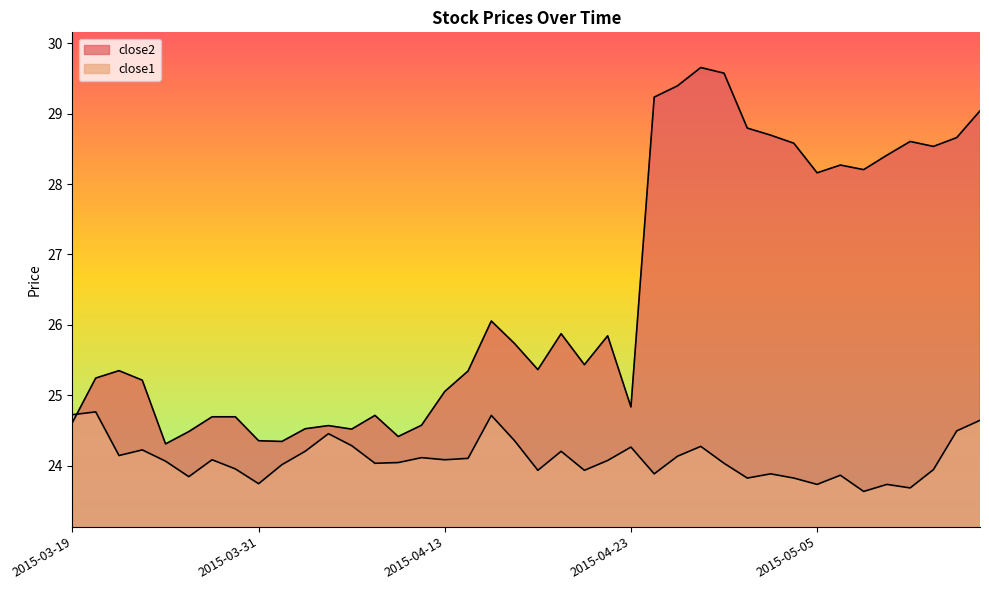

Which series has the largest range (max minus min)?

close2